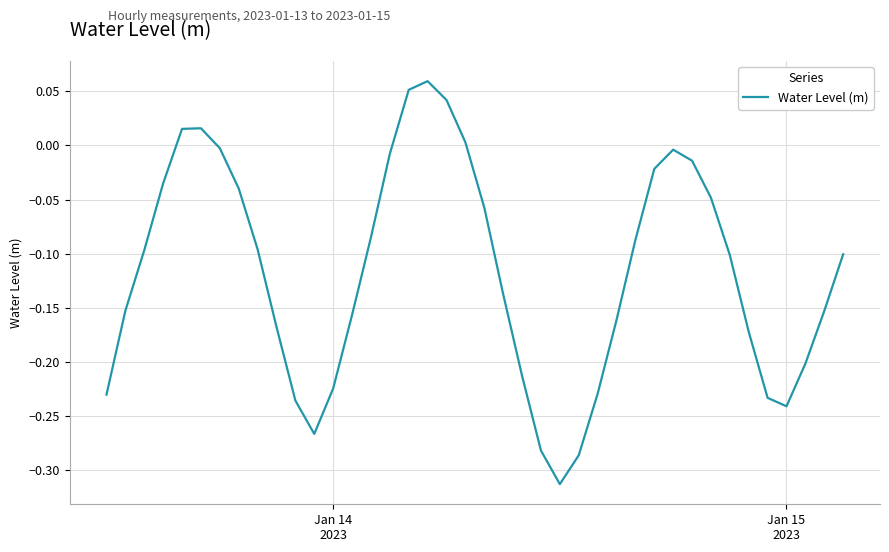

Does the chart have visible grid lines?

Yes